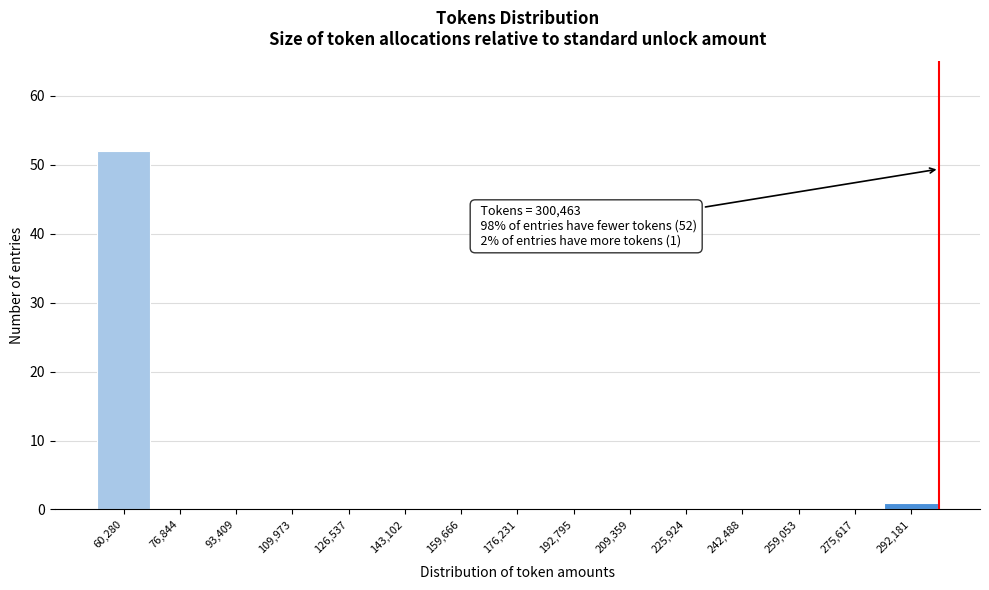

Over which range of the x-axis is the bar tallest?

52000 to 68000